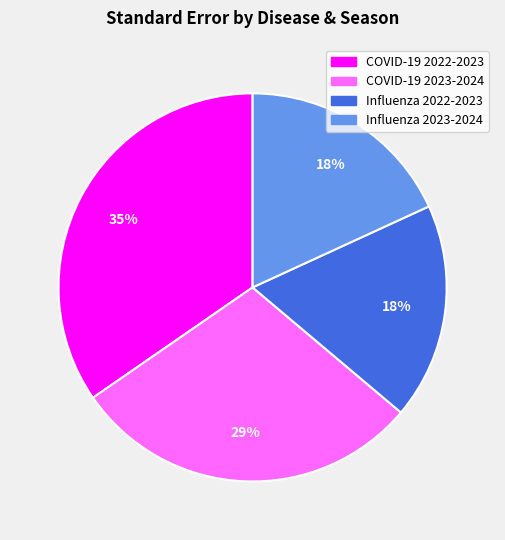

To the nearest percent, what portion does COVID-19 2022-2023 represent?

35%